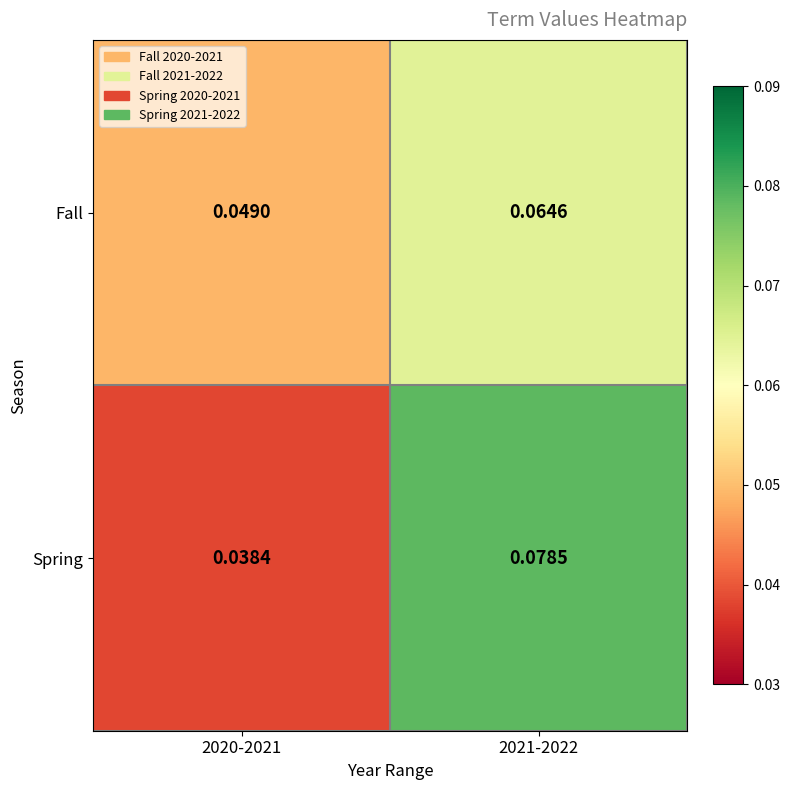

Which series changed the most between 2020-2021 and 2021-2022?

Spring